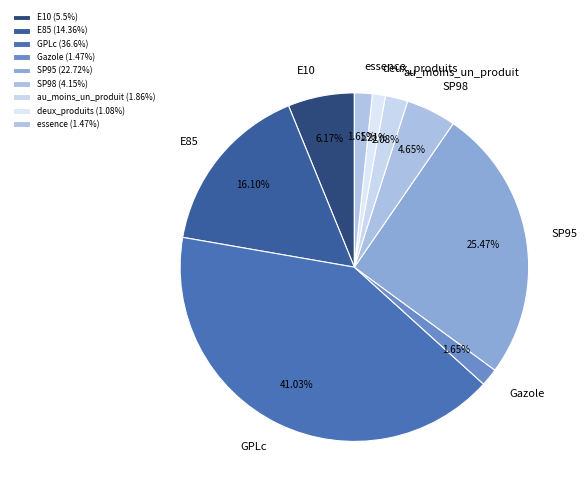

To the nearest percent, what percentage of the pie is SP98?

5%